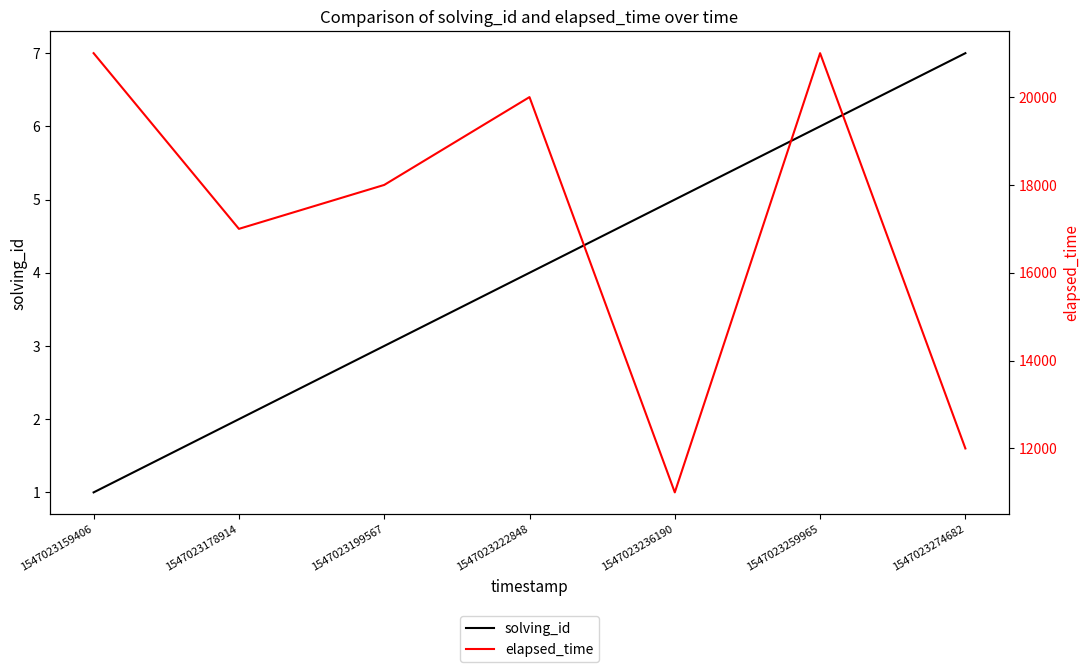

Is the value of solving_id at 1547023222848 greater than the value of elapsed_time at 1547023178914?

No